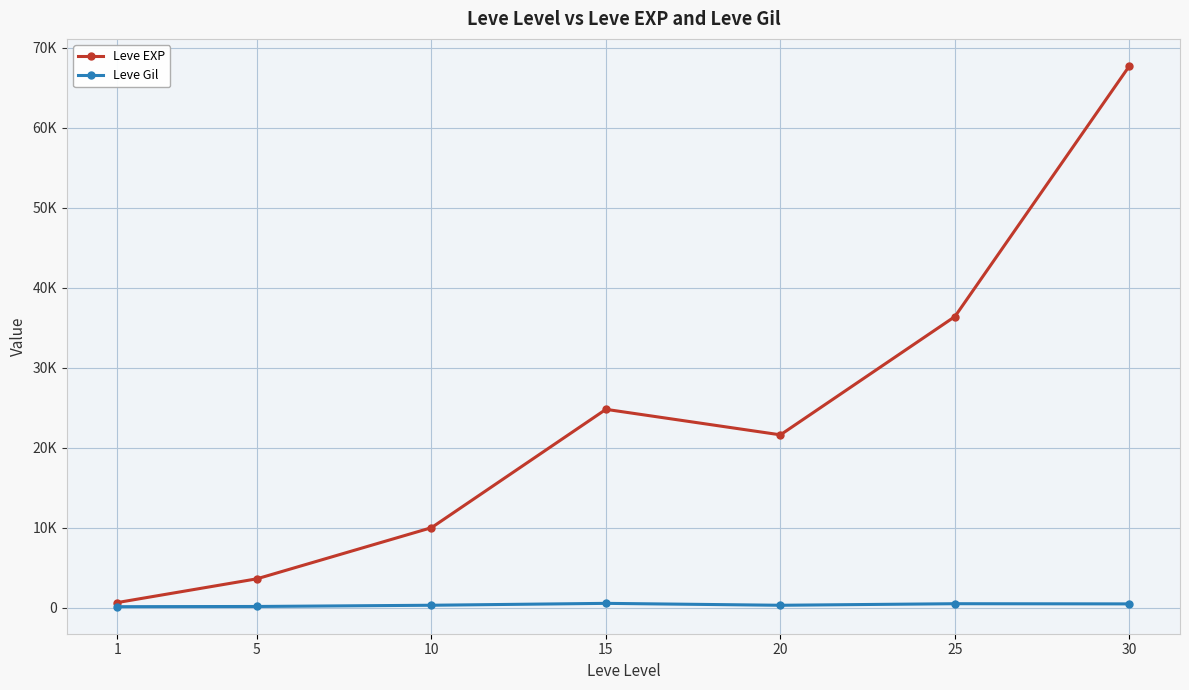

What are all the series names shown in the legend?

Leve EXP, Leve Gil